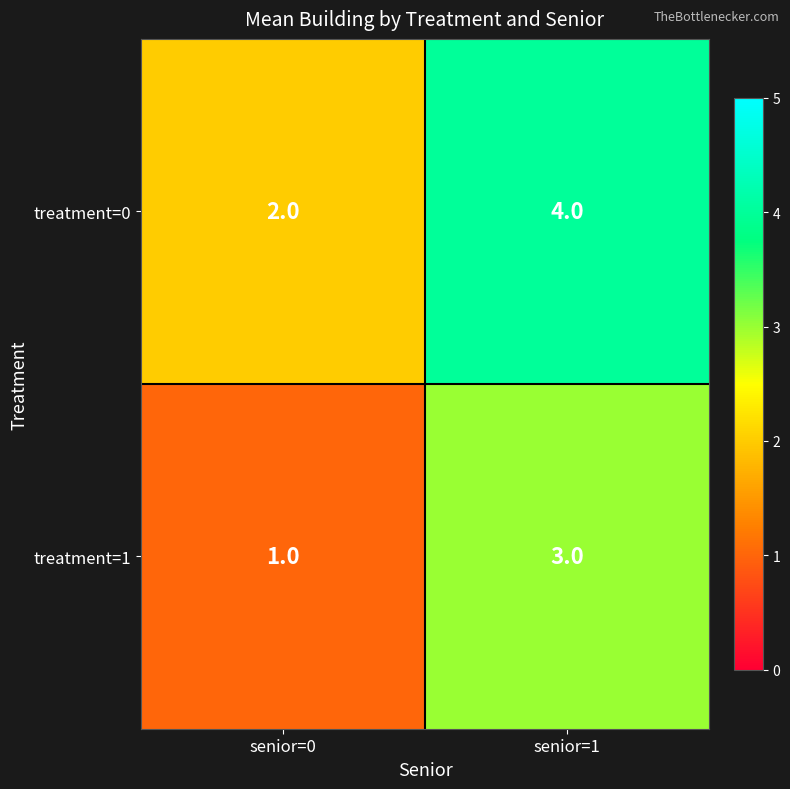

The treatment=0 series shows 4 at senior=1. True or false?

True